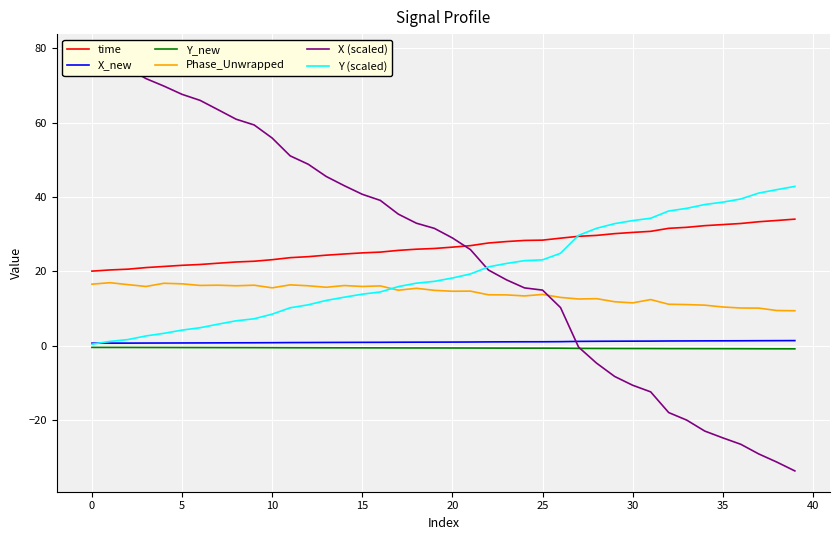

What is the highest value of the Phase_Unwrapped series?

16.9